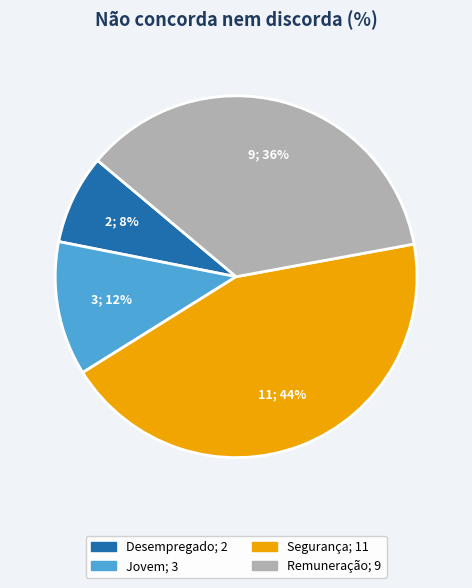

To the nearest percent, what is the average slice percentage?

25%